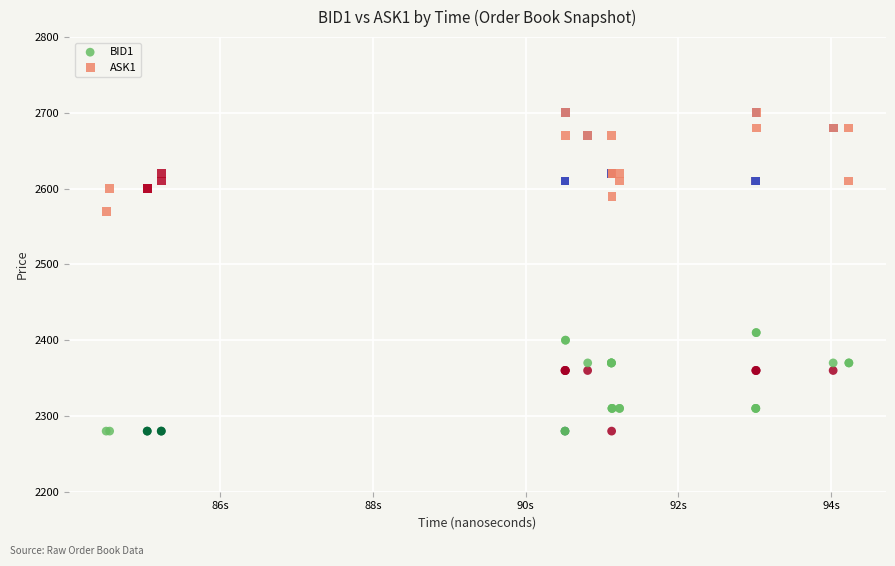

Which series reaches the maximum Y coordinate?

ASK1